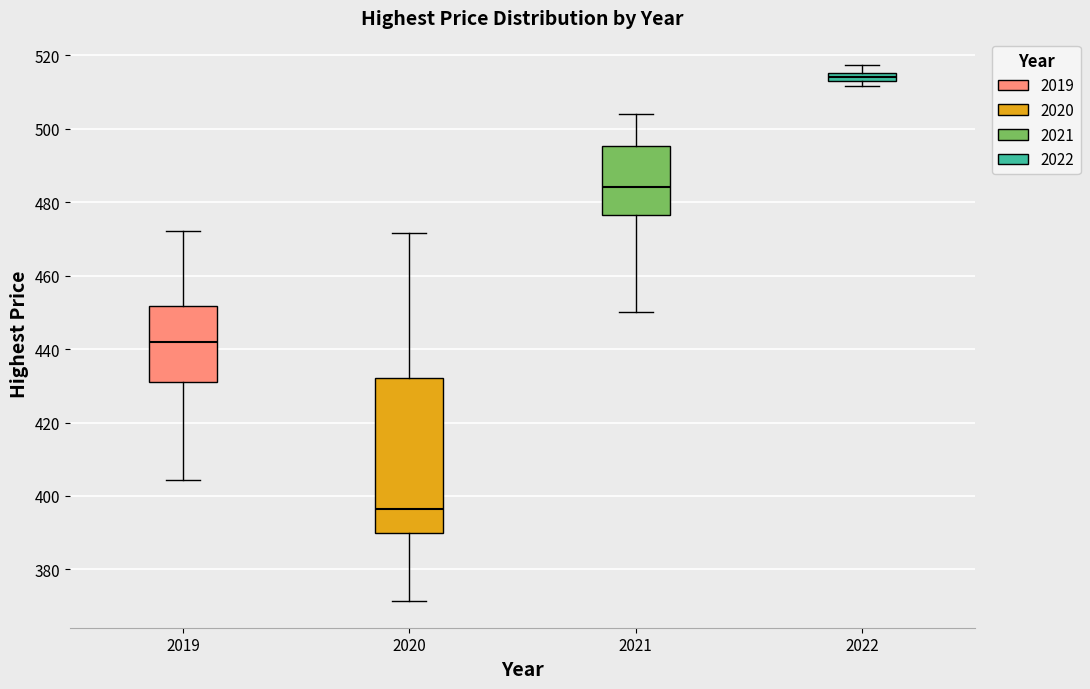

Where does the upper whisker of the box at x = 2019 end on the y-axis? The values are not printed on the chart, so give them approximately, as read against the axis.

472